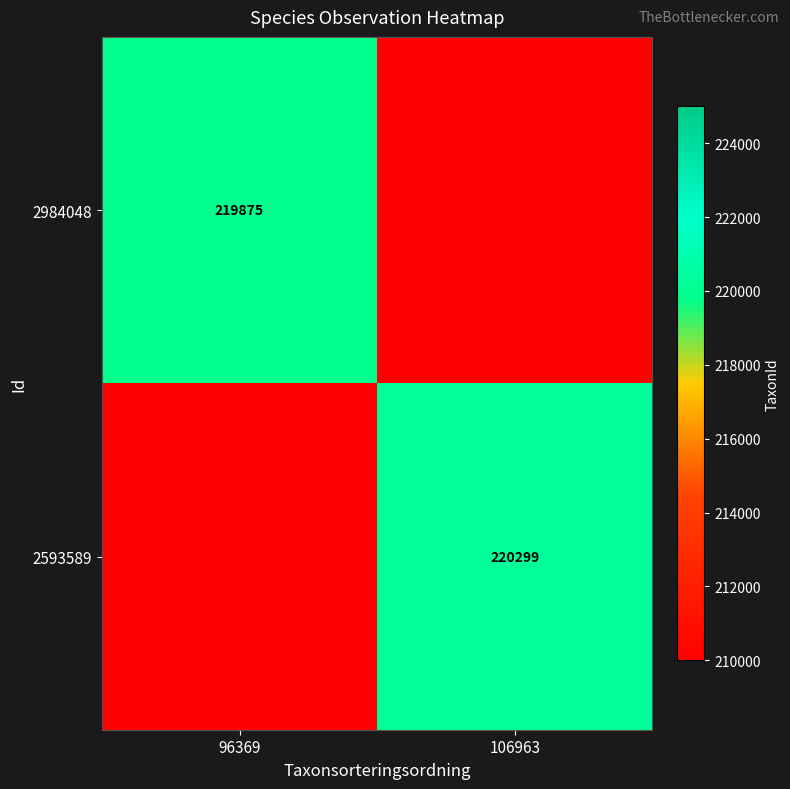

What is the spread (max minus min) of values at 106963?

220299